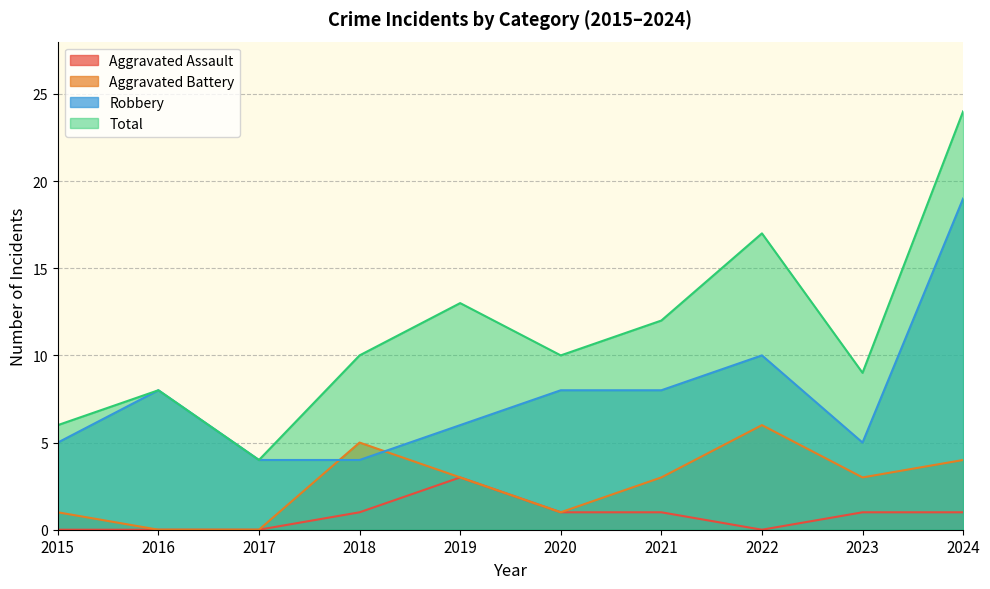

How many interior local valleys does the Aggravated Battery series have?

2